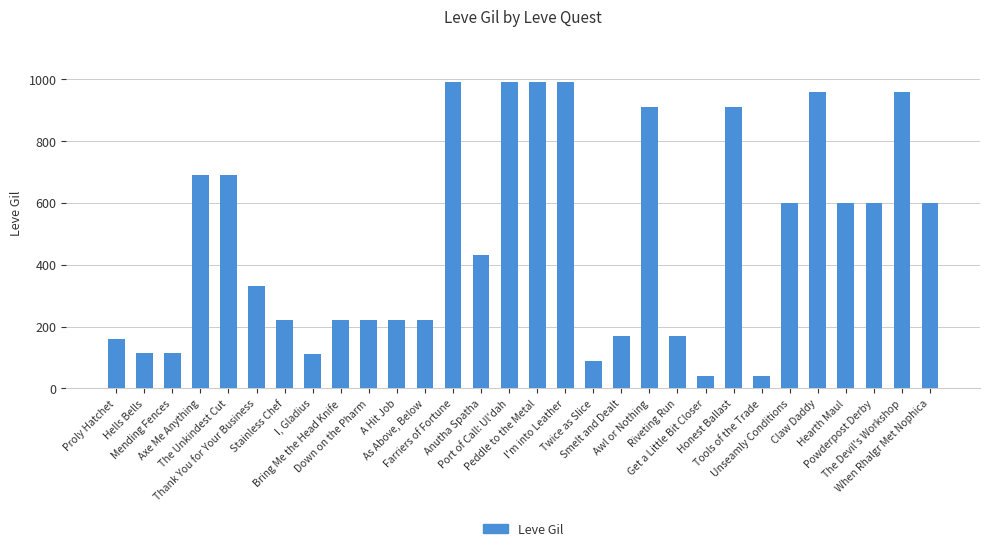

What is the value of the 12th bar from the left?

220